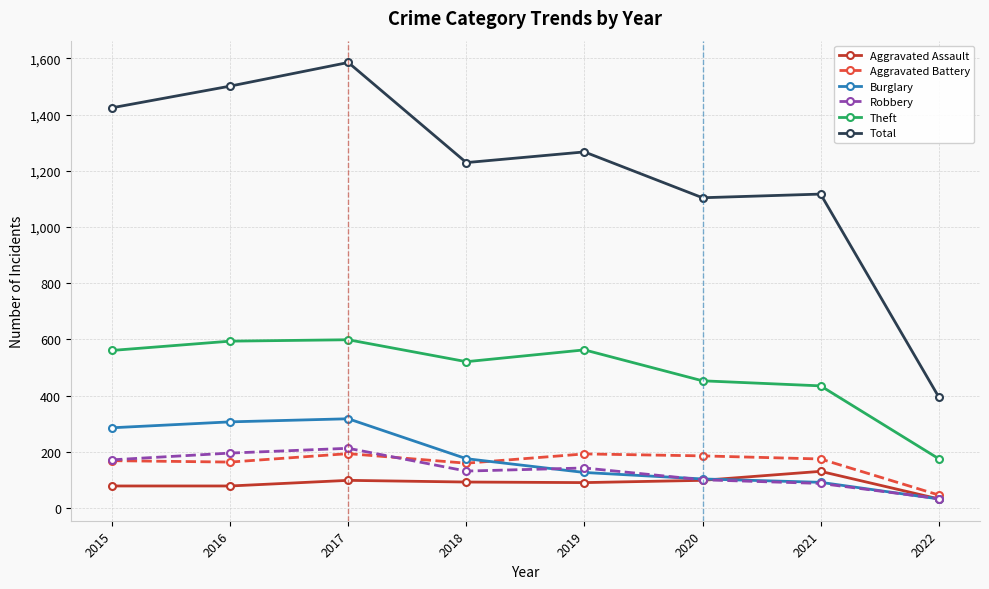

Where is Aggravated Battery nearest to the value 120?

2018